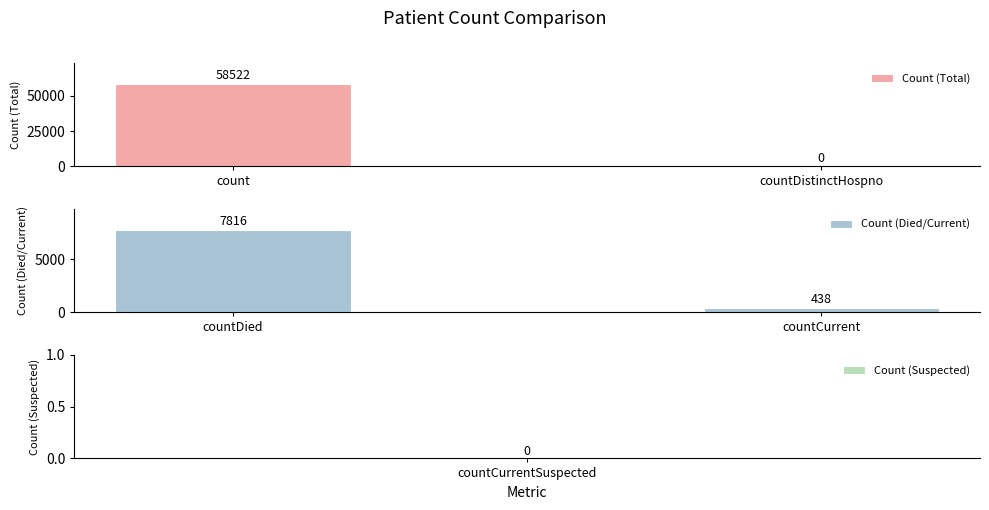

List the series in order of their overall mean, lowest first.

Count (Died/Current), Count (Total)